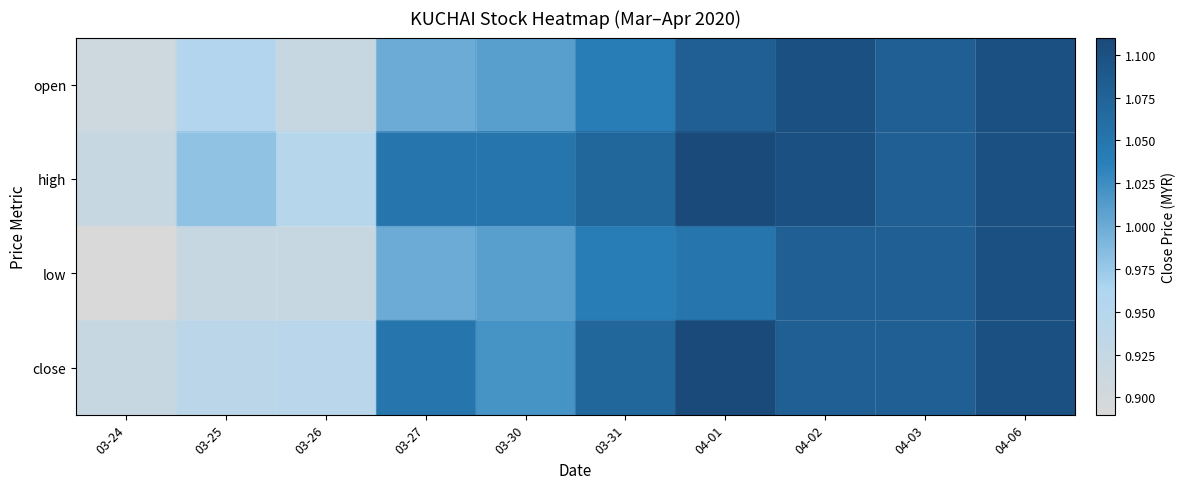

Which series has the largest total across all categories?

high